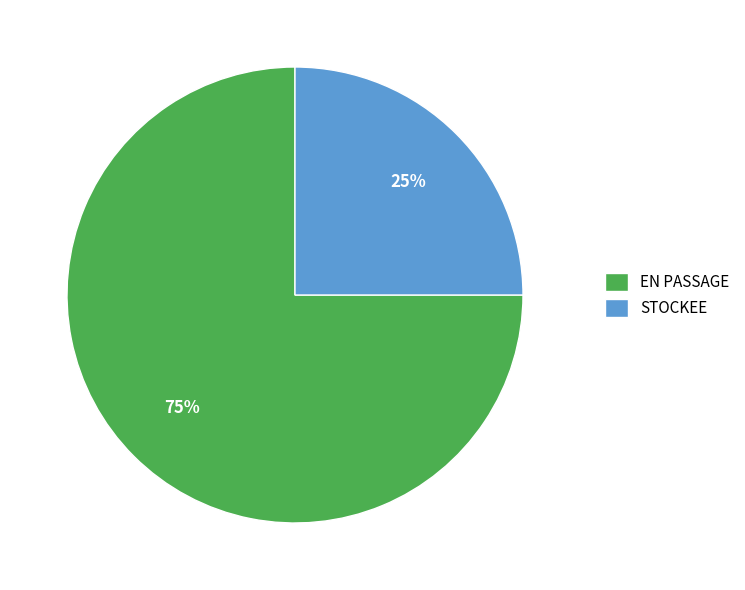

Combined, do STOCKEE and EN PASSAGE account for over 50%?

Yes